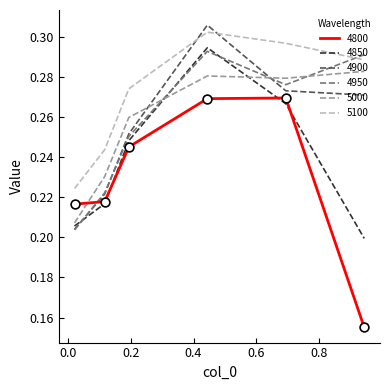

At how many categories does at least one series exceed 0?

6